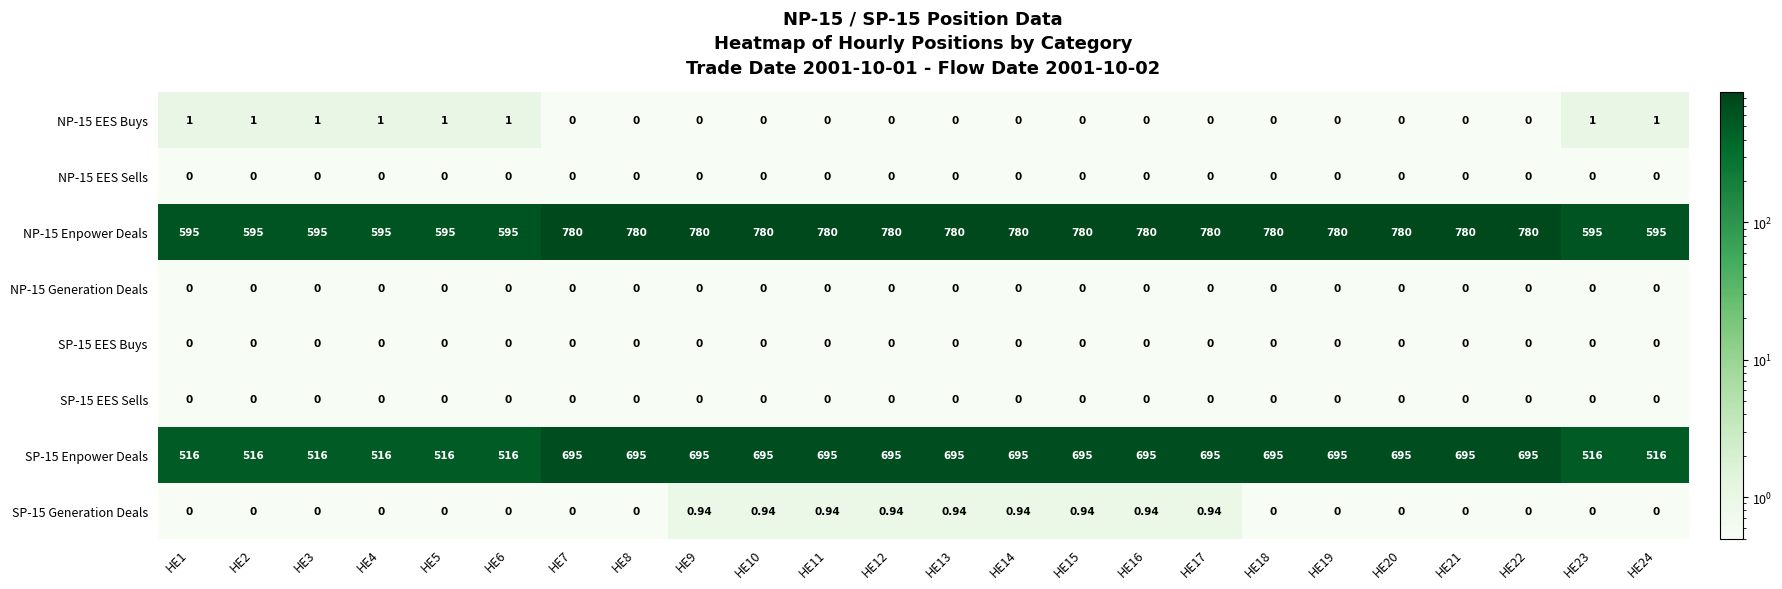

How many positive values does the NP-15 EES Buys series have?

8